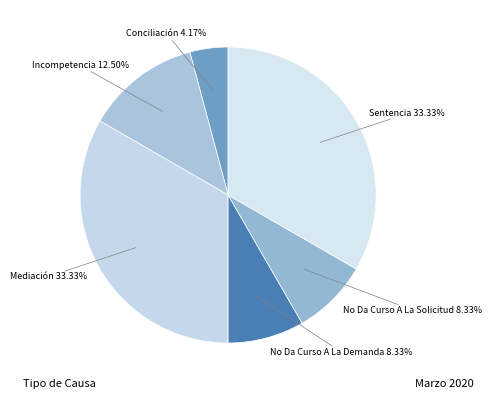

Is it true that No Da Curso A La Solicitud is 8% of the pie?

True